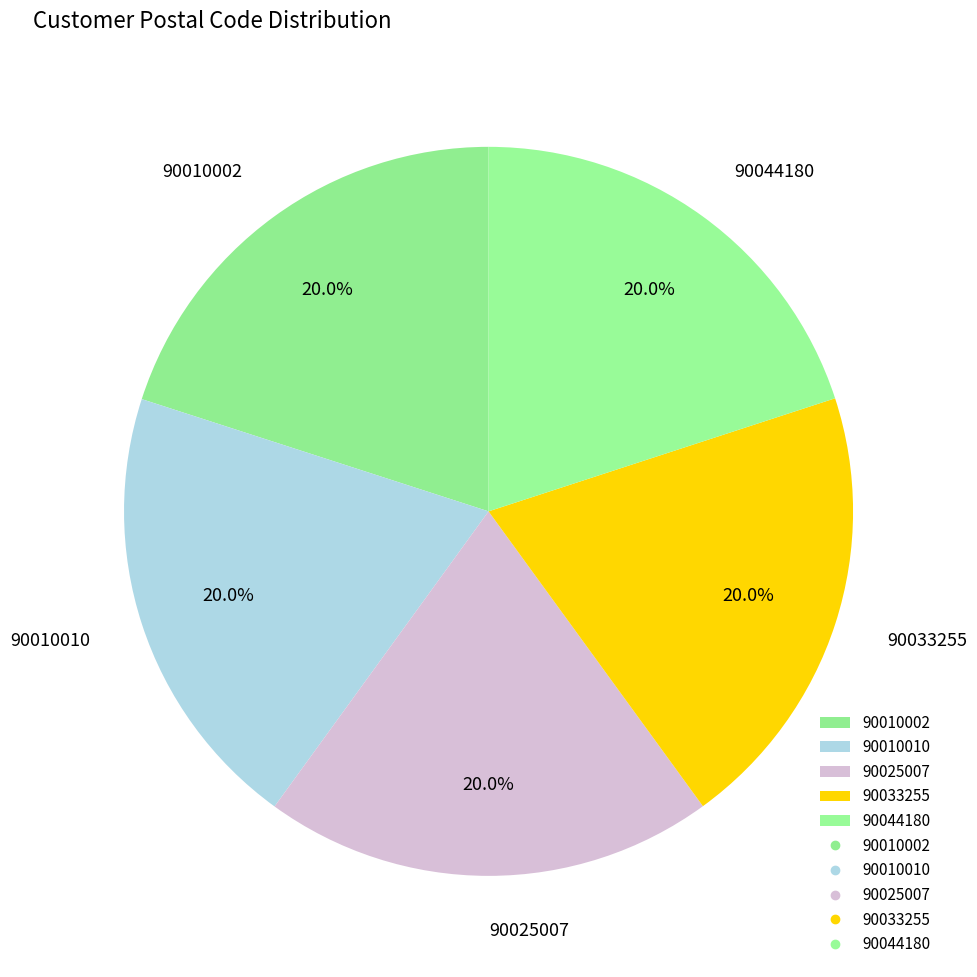

Is there any slice that represents more than half of the pie?

No